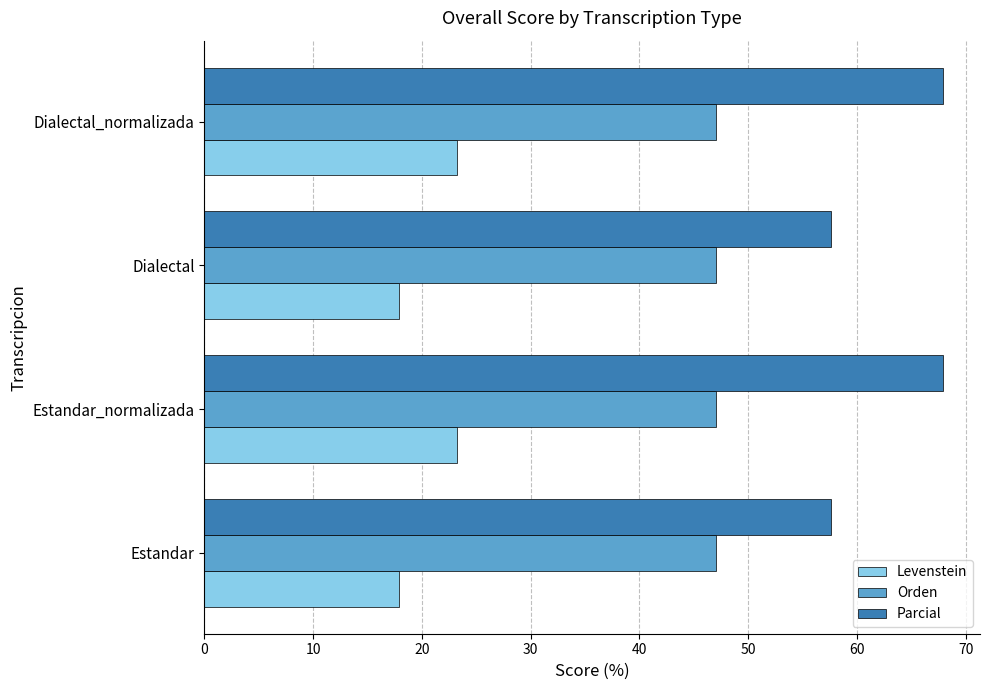

Which series has the largest total across all categories?

Parcial